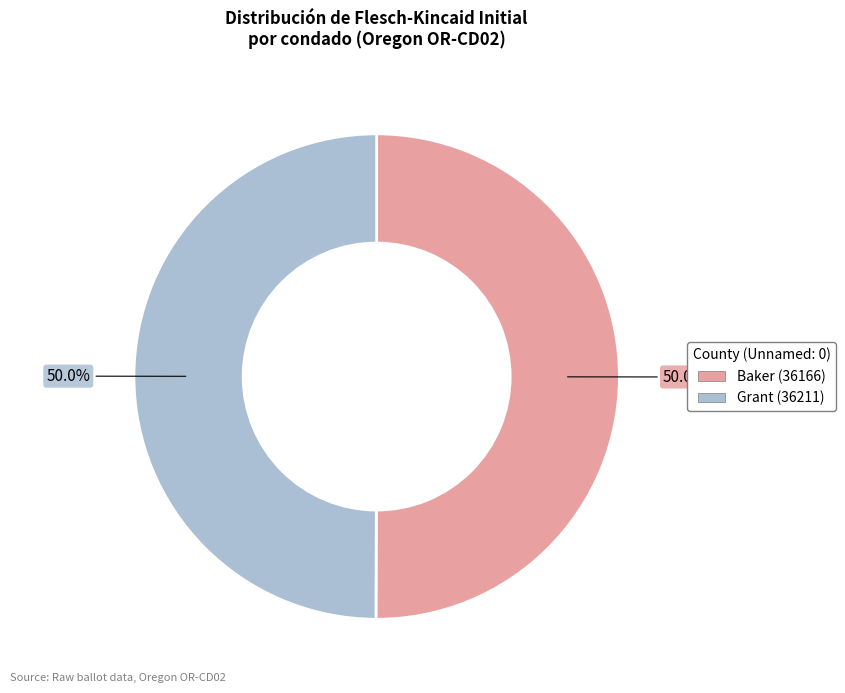

To the nearest percent, what percentage of the pie is Grant (36211)?

50%